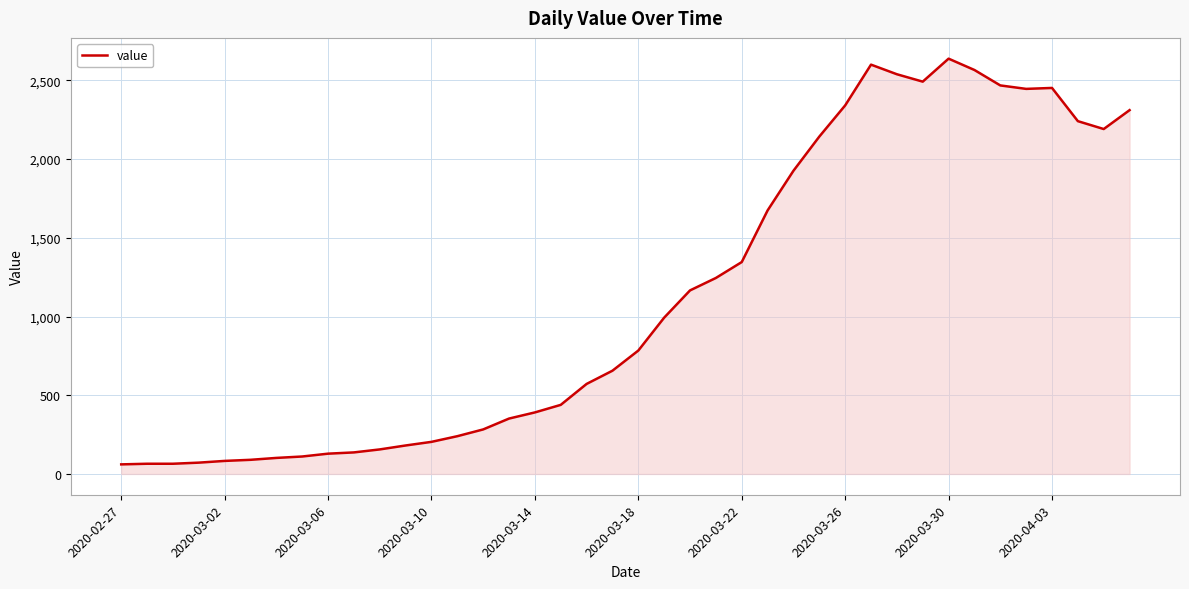

What is the greatest value displayed?

2638